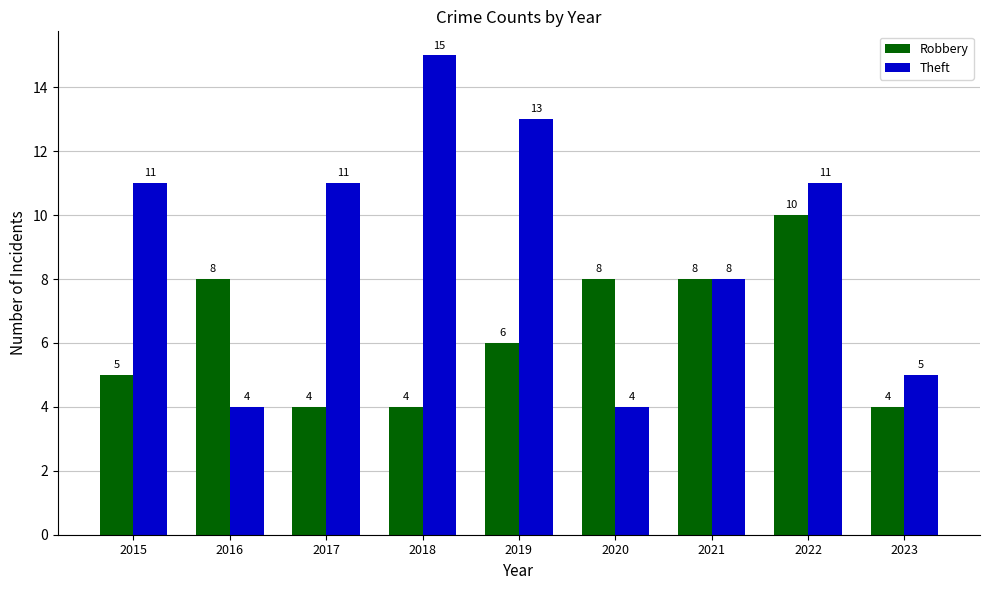

How many distinct data groups are displayed?

2